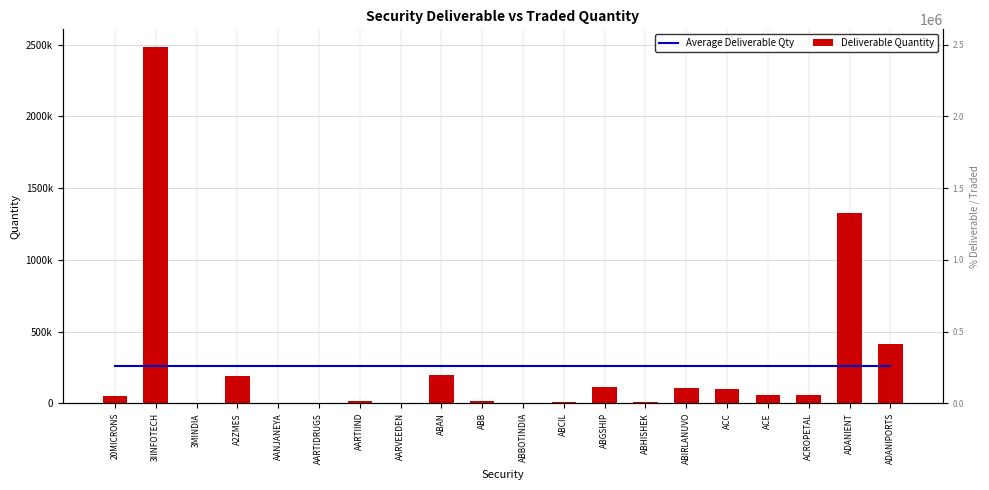

Reading left to right, what are all the values shown in this chart?

Average Deliverable Qty: 20MICRONS=257571.4	3IINFOTECH=257571.4	3MINDIA=257571.4	A2ZMES=257571.4	AANJANEYA=257571.4	AARTIDRUGS=257571.4	AARTIIND=257571.4	AARVEEDEN=257571.4	ABAN=257571.4	ABB=257571.4	ABBOTINDIA=257571.4	ABCIL=257571.4	ABGSHIP=257571.4	ABHISHEK=257571.4	ABIRLANUVO=257571.4	ACC=257571.4	ACE=257571.4	ACROPETAL=257571.4	ADANIENT=257571.4	ADANIPORTS=257571.4
Deliverable Quantity: 20MICRONS=49820.0	3IINFOTECH=2483297.0	3MINDIA=306.0	A2ZMES=187318.0	AANJANEYA=3051.0	AARTIDRUGS=3455.0	AARTIIND=19061.0	AARVEEDEN=1863.0	ABAN=195976.0	ABB=16841.0	ABBOTINDIA=1064.0	ABCIL=11794.0	ABGSHIP=113959.0	ABHISHEK=6330.0	ABIRLANUVO=105206.0	ACC=101020.0	ACE=55839.0	ACROPETAL=54972.0	ADANIENT=1329028.0	ADANIPORTS=411228.0